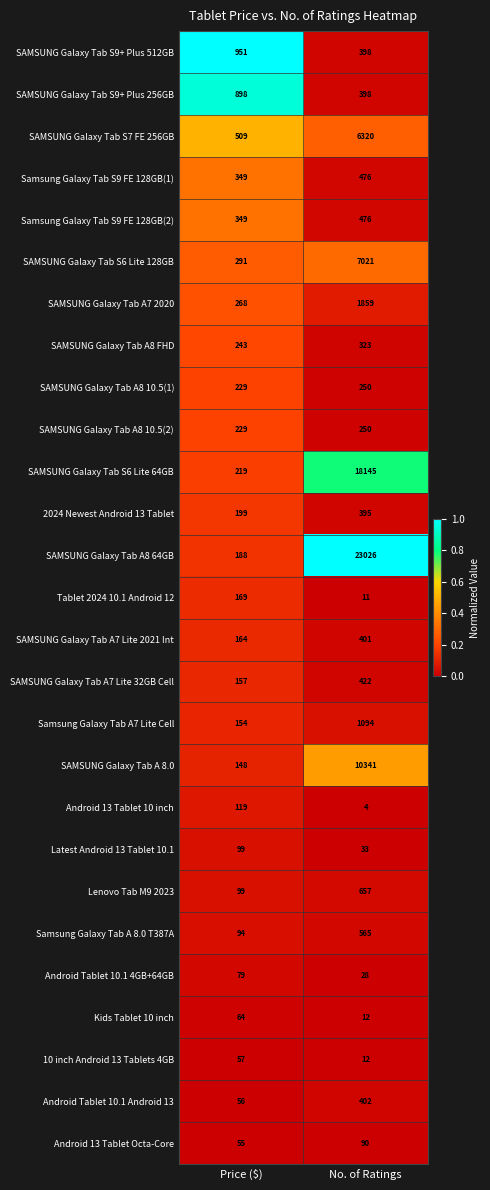

What is the spread (max minus min) of values at Price ($)?

896